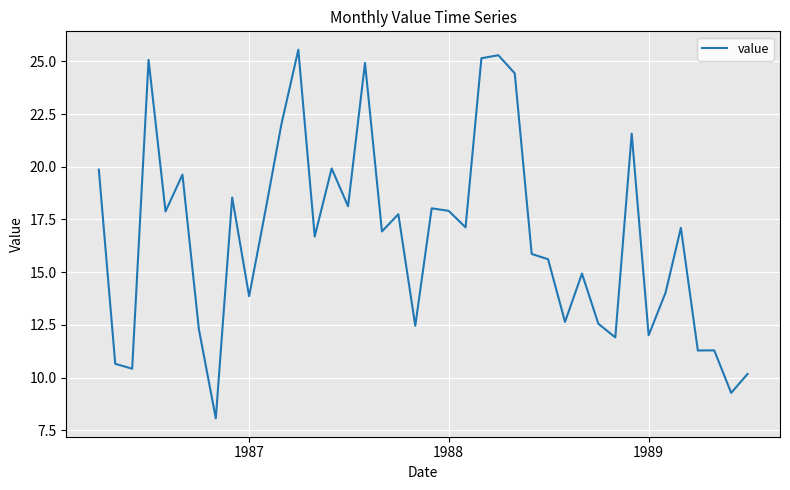

What is the smallest value displayed?

8.1